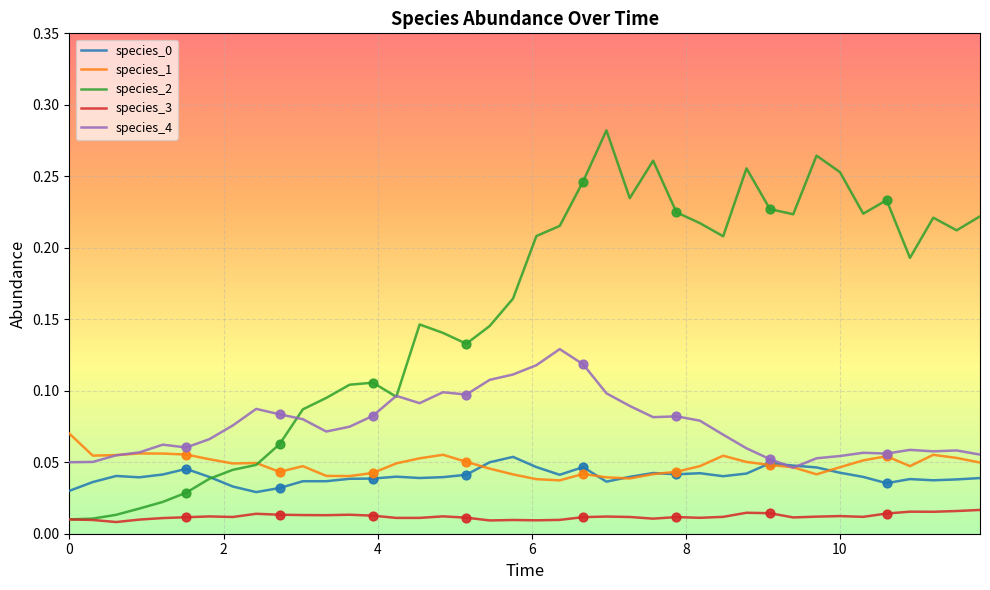

Which series has the largest total across all categories?

species_2